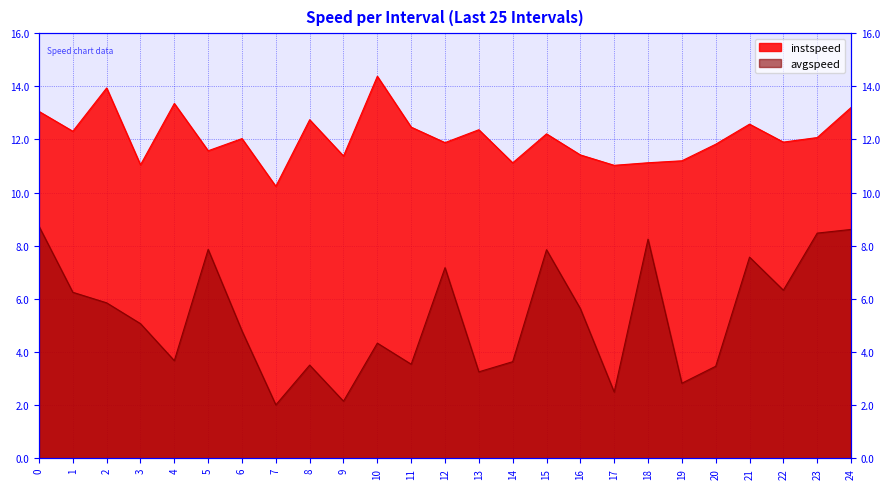

Is it true that avgspeed equals 7.2 at 12?

True